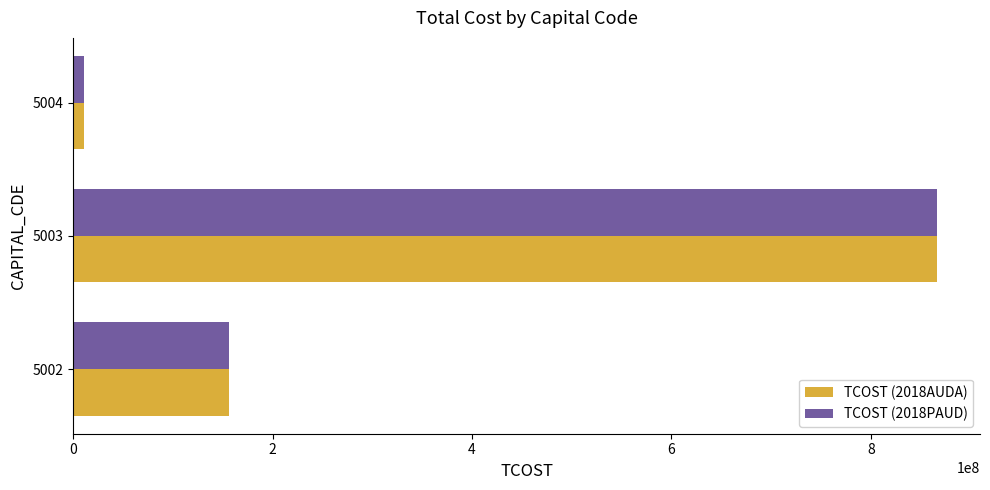

How many series are shown in this chart?

2